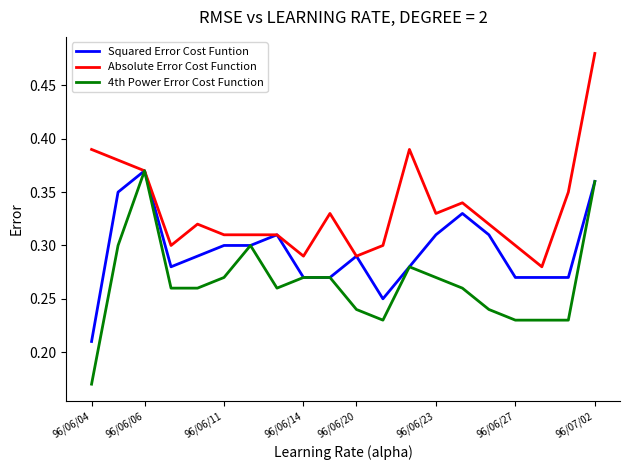

Which series has the largest total across all categories?

Absolute Error Cost Function